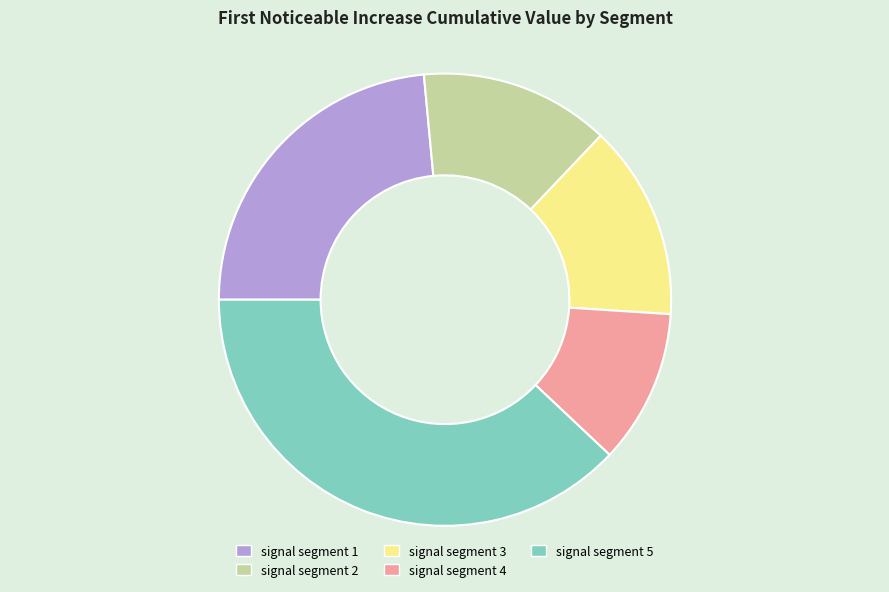

True or false: signal segment 2 accounts for 8% of the total.

False